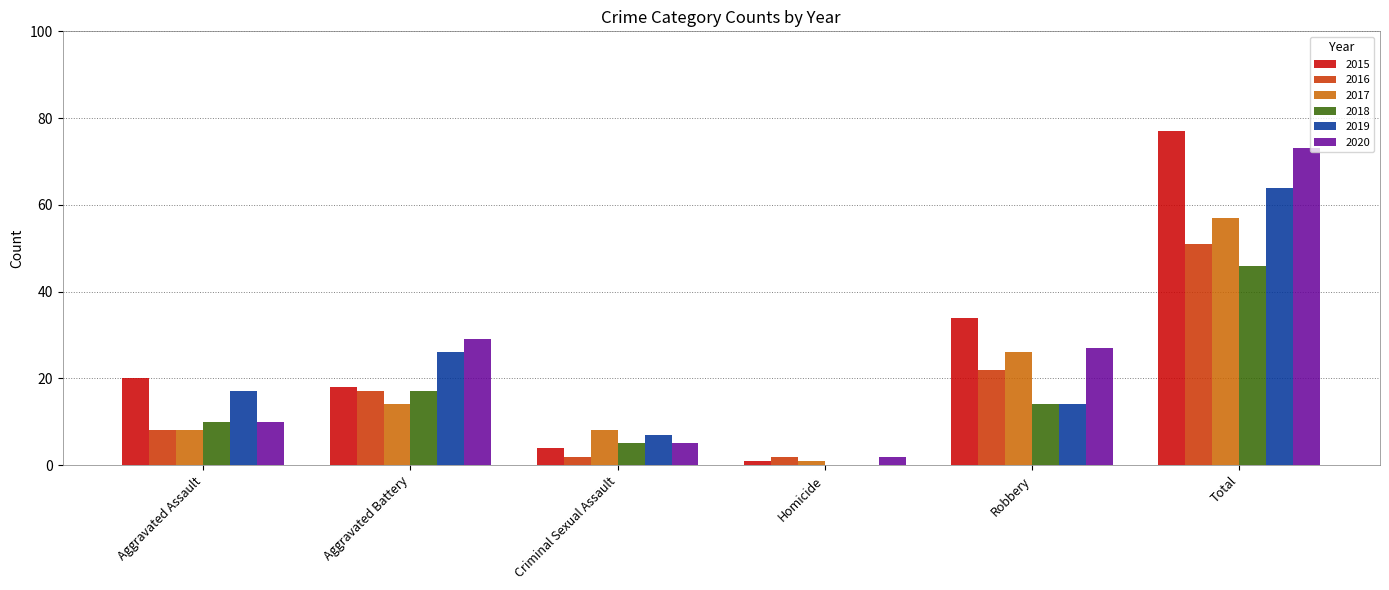

The 2016 series shows 51 at Total. True or false?

True